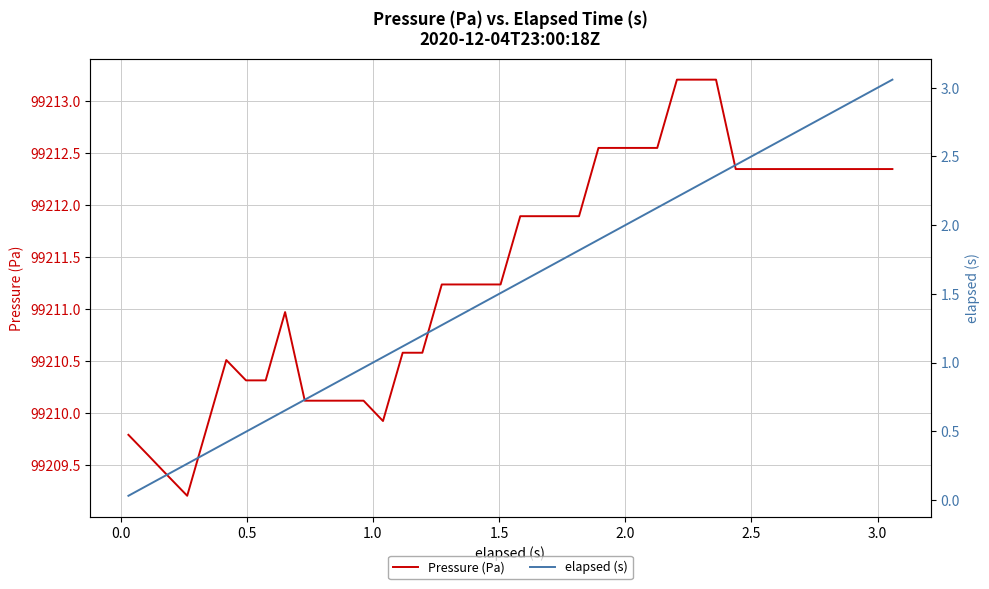

List the series in order of their overall mean, highest first.

Pressure (Pa), elapsed (s)